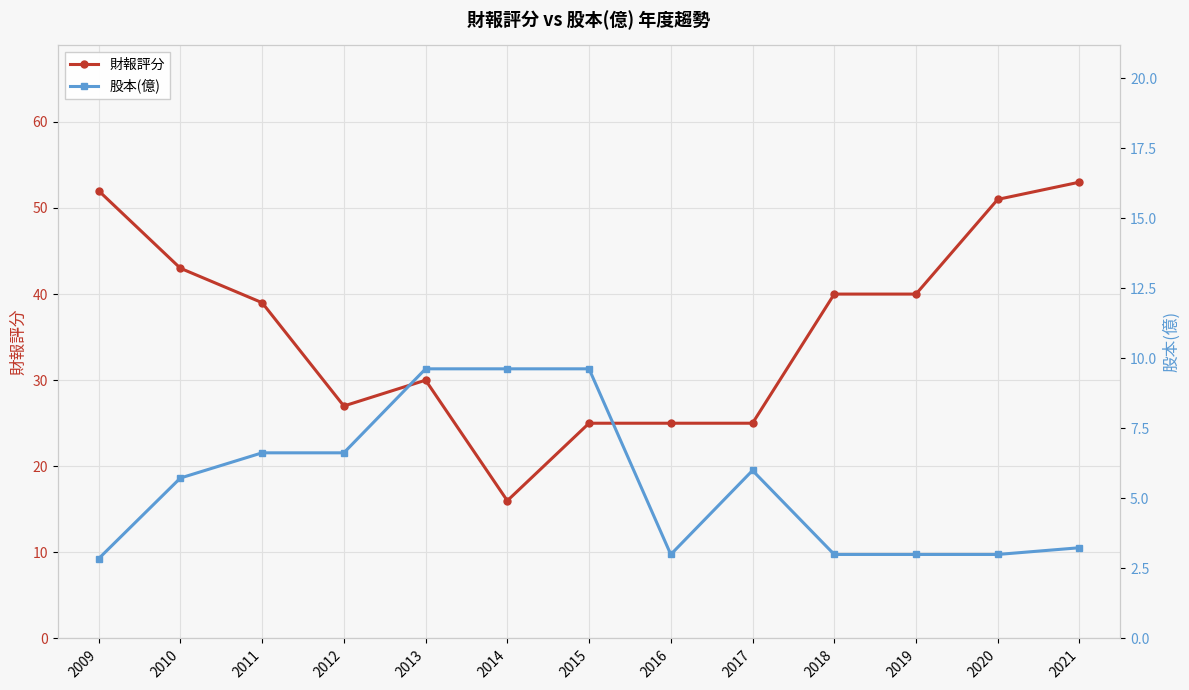

What is the value of the 財報評分 point at the 5th from the left?

30